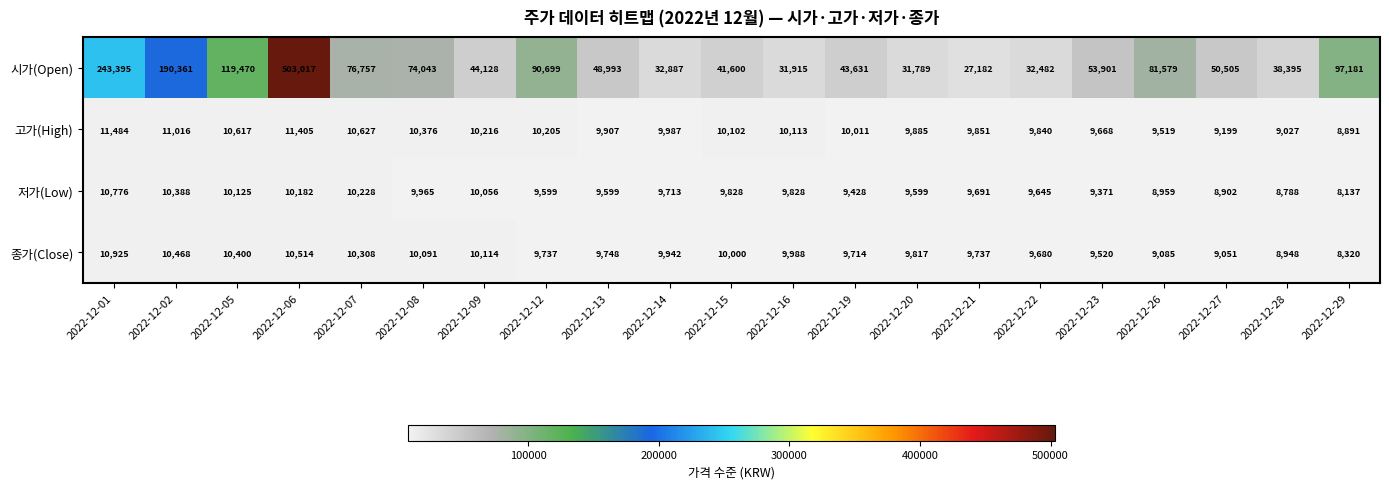

How many distinct data groups are displayed?

4